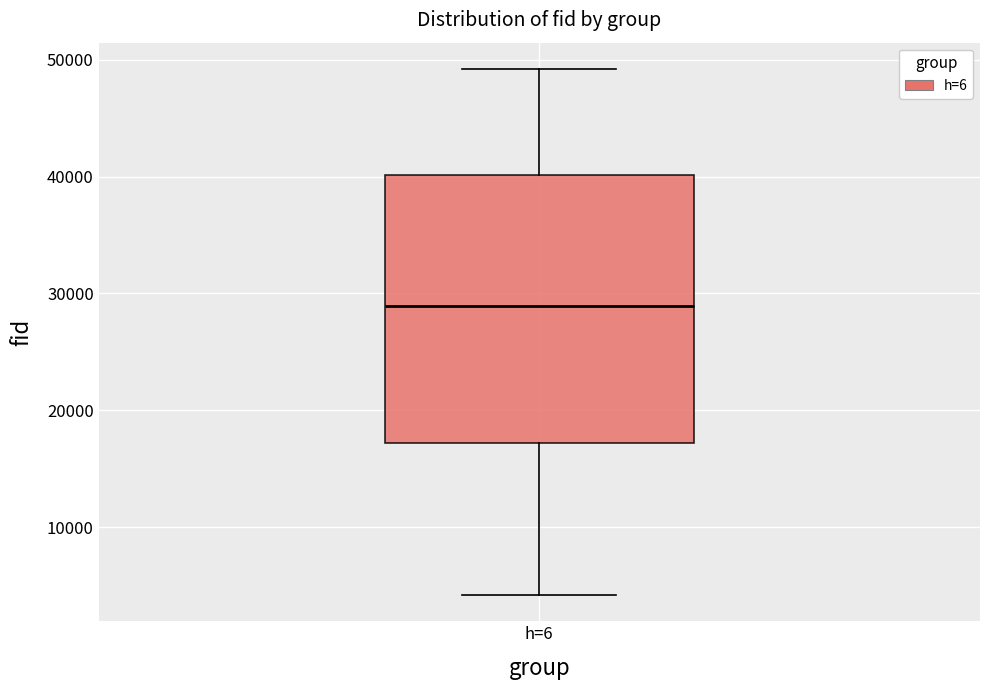

Read this box plot against the y-axis: the position of the median line, the range covered by the box, and the ends of both whiskers. The values are not printed on the chart, so give them approximately, as read against the axis.

median 29000, box 17000 to 40000, whiskers 4000 to 49000